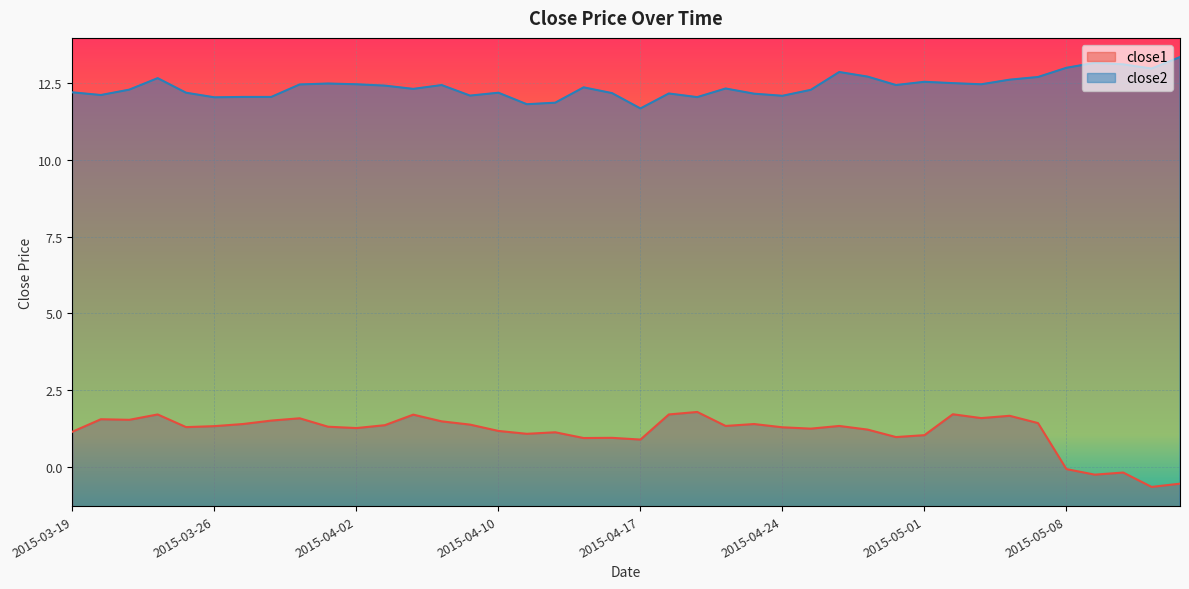

The close2 series shows 17.7 at 2015-03-20. True or false?

True